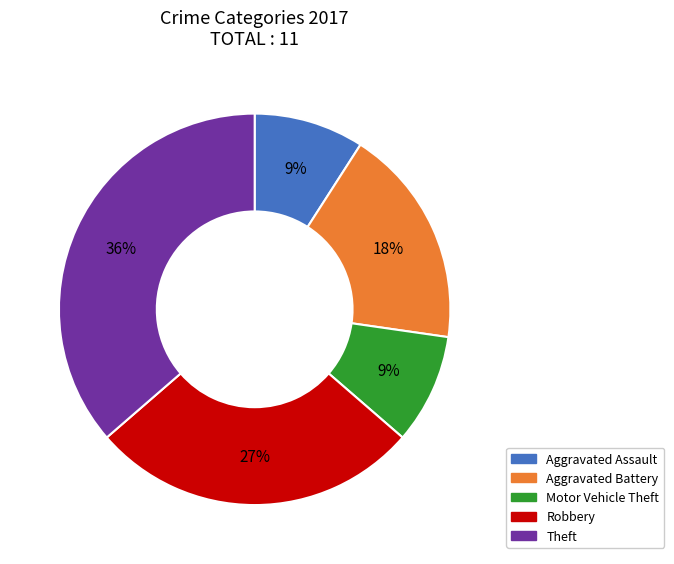

Which has a higher value, Theft or Aggravated Battery?

Theft